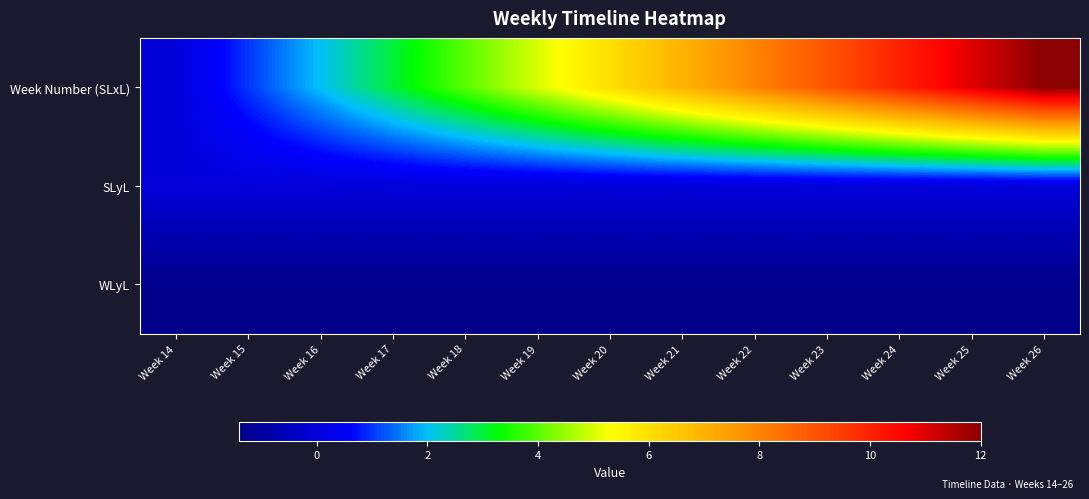

What is the maximum value shown in the chart?

12.0